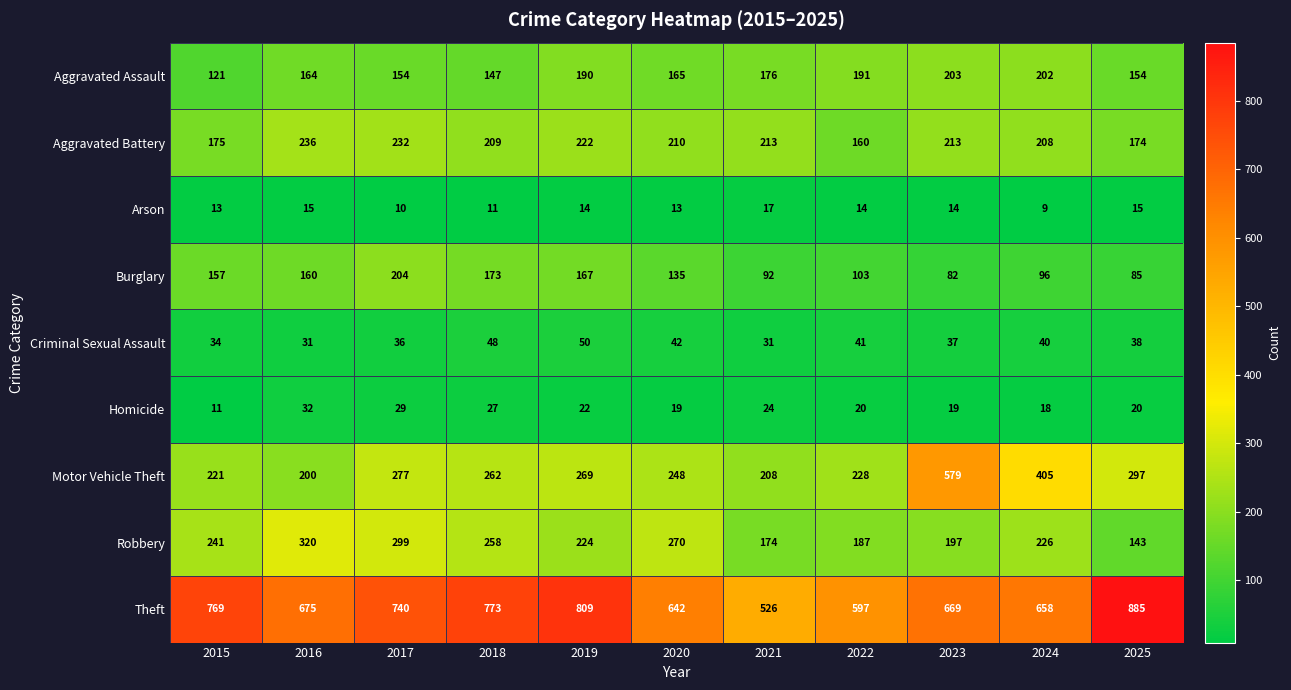

What is the average value of the Criminal Sexual Assault series?

39